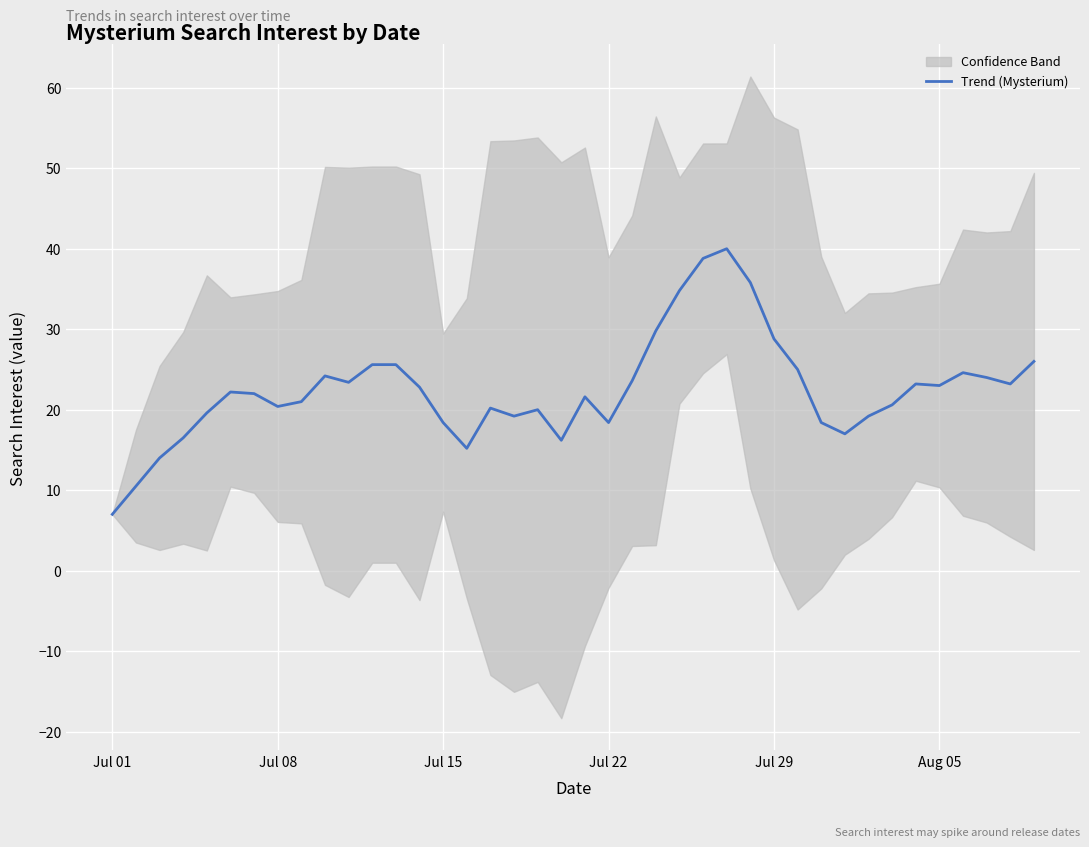

Which category has the lowest value in the Trend (Mysterium) series?

Jul 01